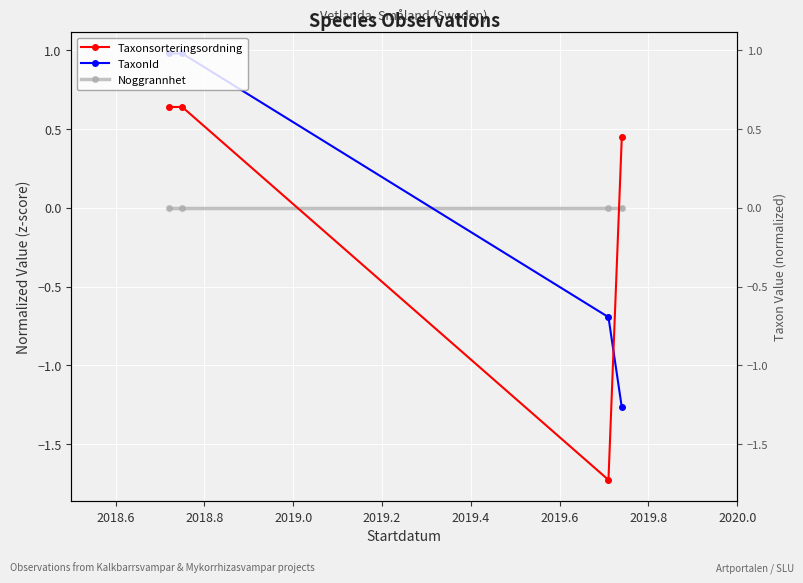

How many values in Taxonsorteringsordning are below zero?

1